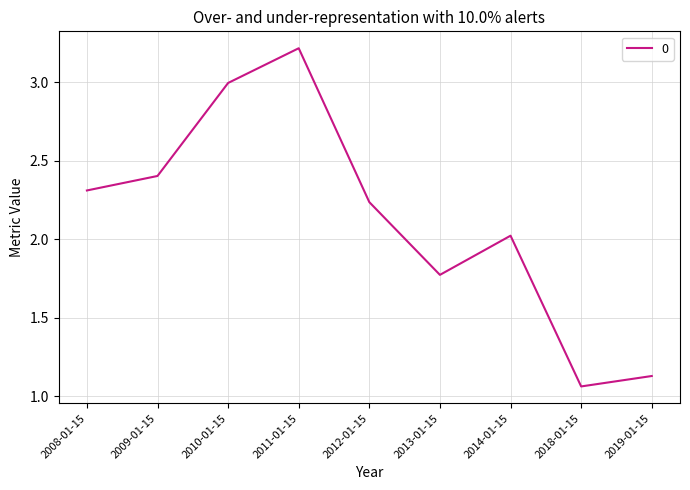

True or false: the data has more than 1 interior local peaks.

True